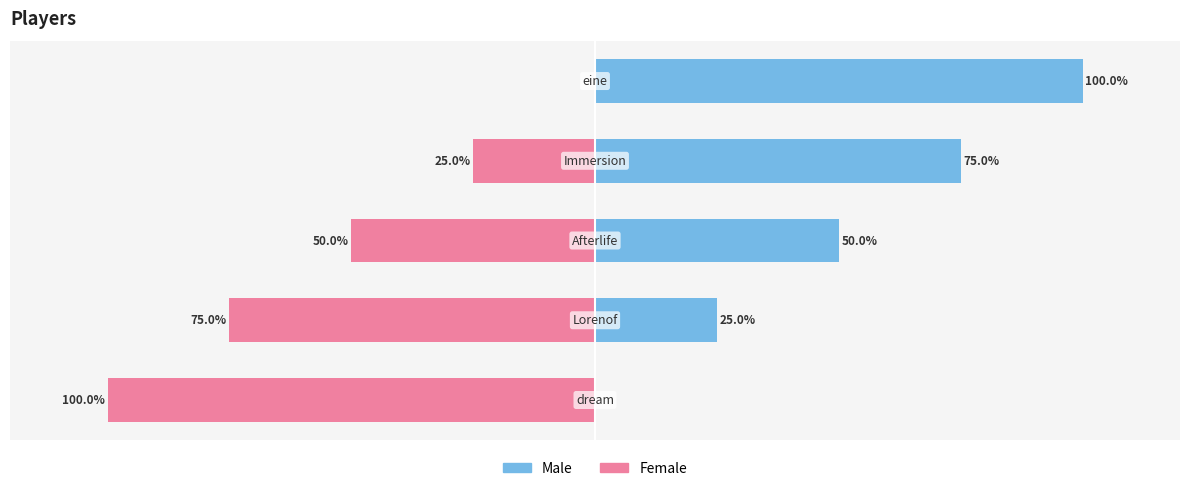

What is the difference between the second highest and second lowest values in the Male series?

50